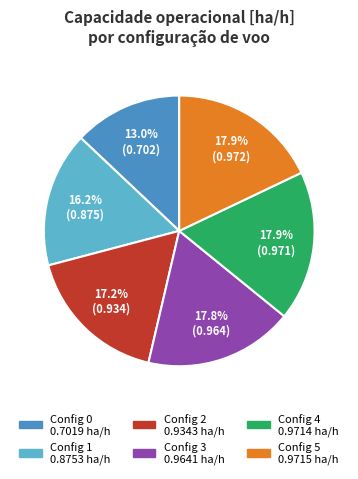

Is there any slice that represents more than half of the pie?

No